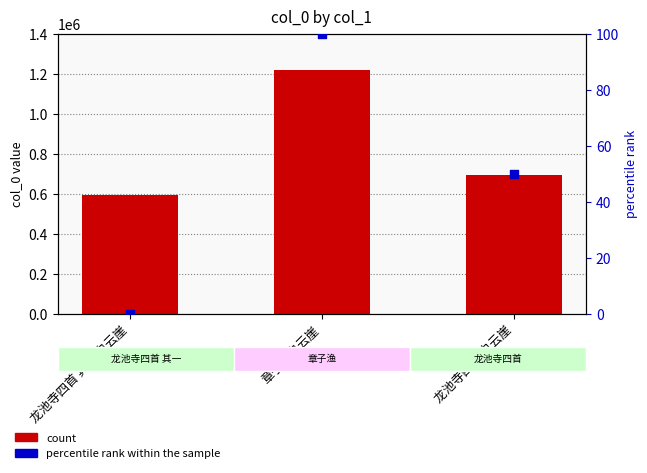

What is the total value across all series at 龙池寺四首 其一 白云崖?

590993